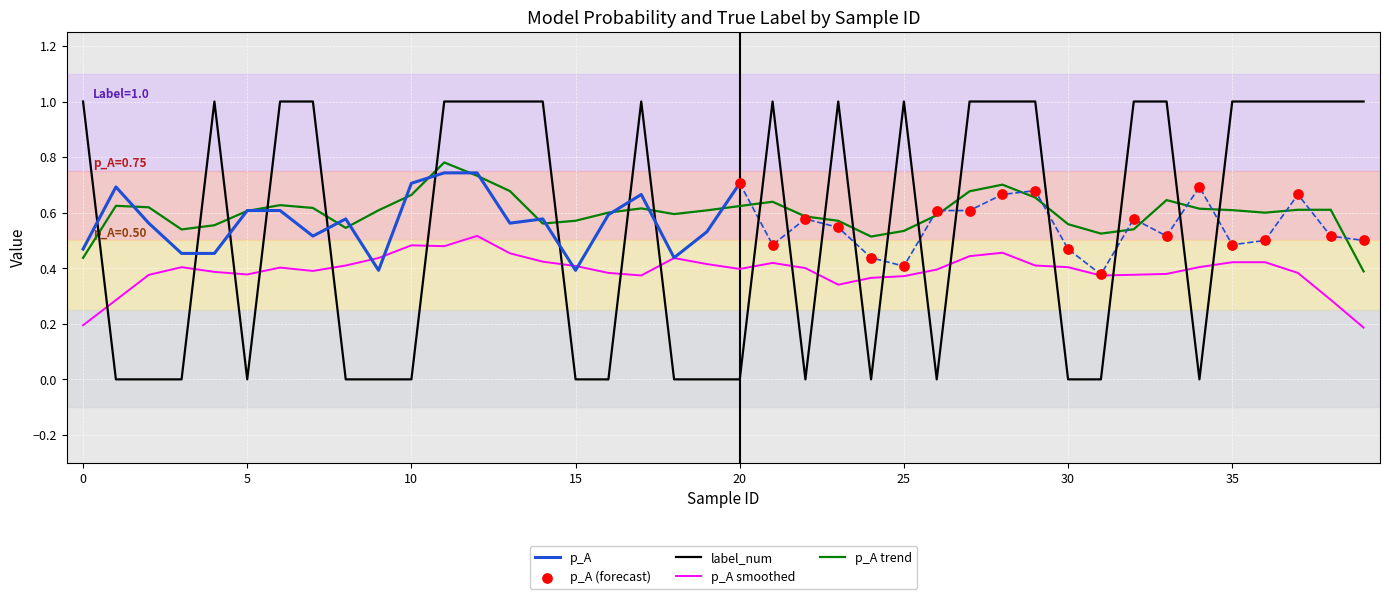

Between 20 and 36, which is larger?

36